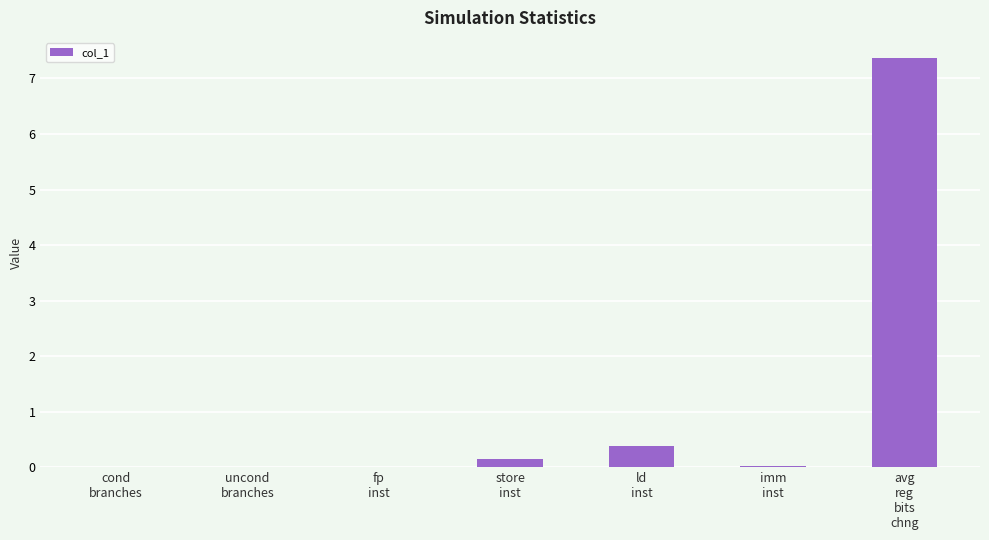

Is it true that the value at fp
inst is 0.0?

True